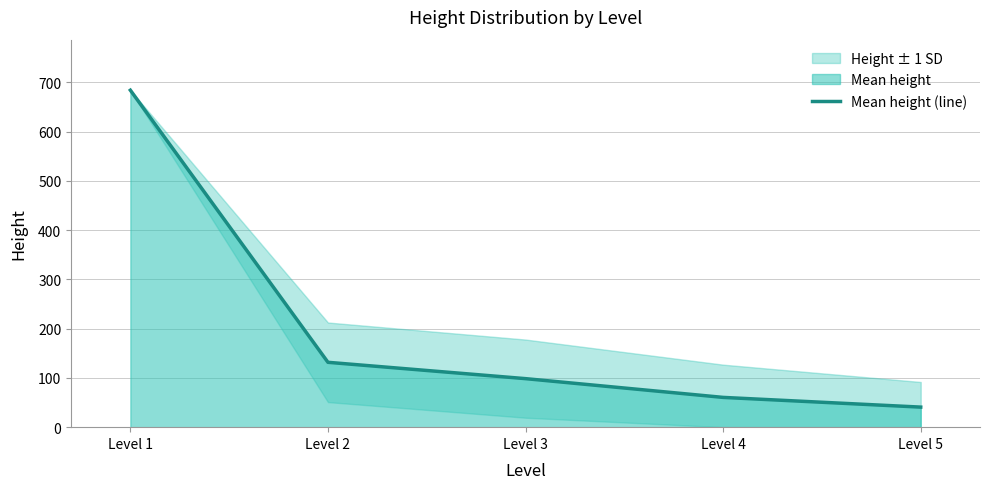

What value does the data have at Level 2?

131.7